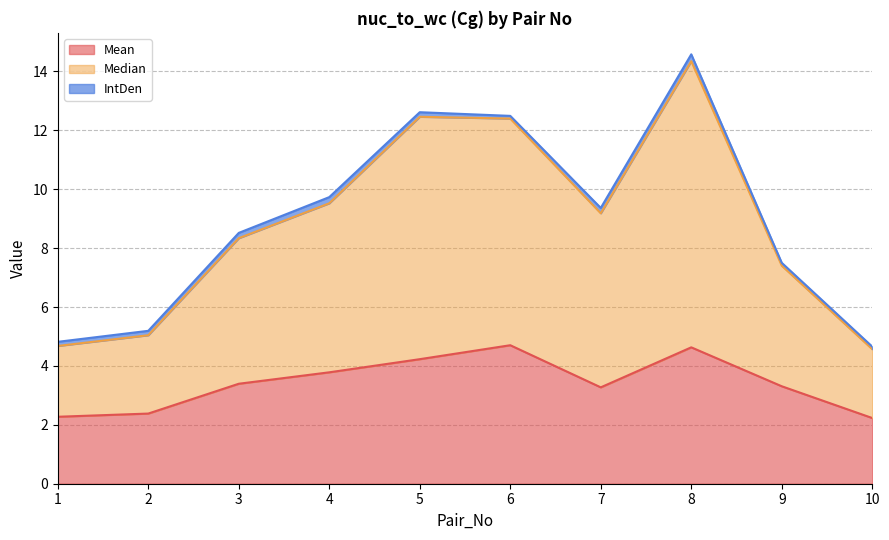

True or false: Mean and Median cross at least once.

False